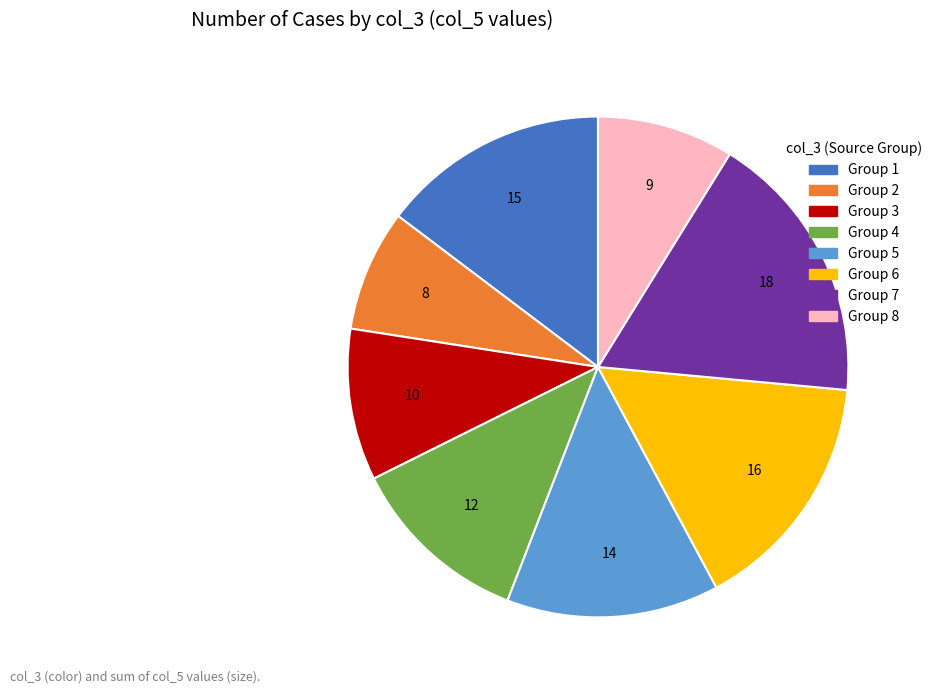

Does any single category account for the majority?

No